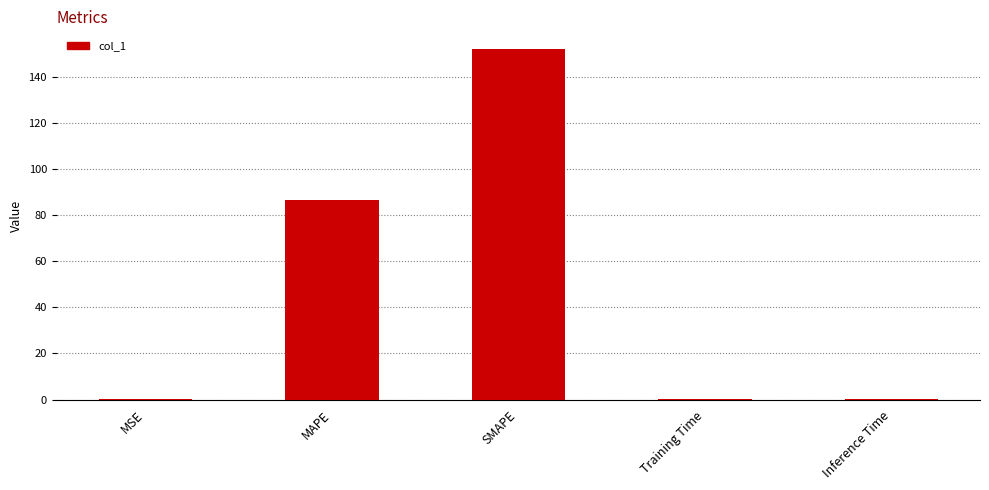

Which category has the highest value across all series?

SMAPE